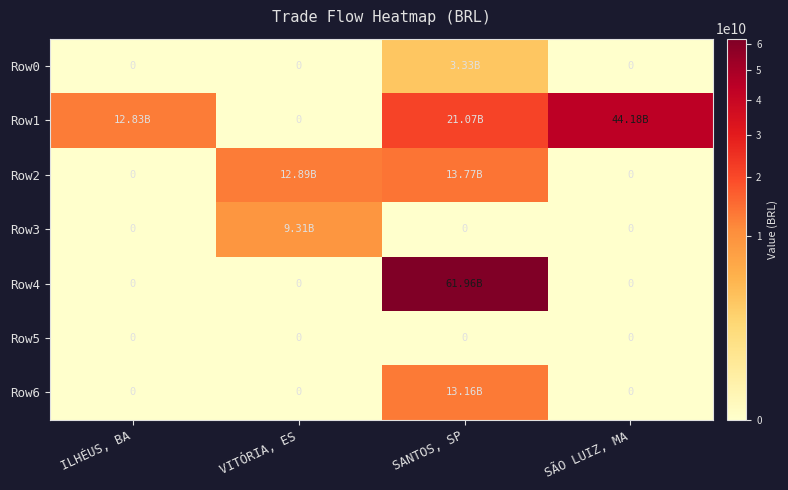

What is the total value across all series at ILHÉUS, BA?

12827612504.5